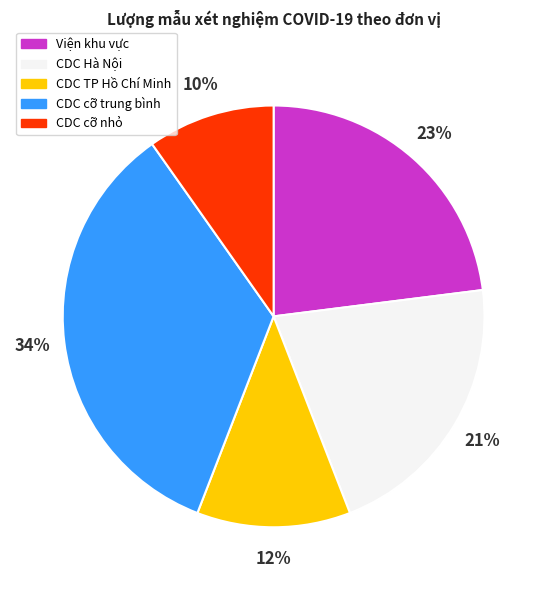

Count the number of slices in the pie.

5